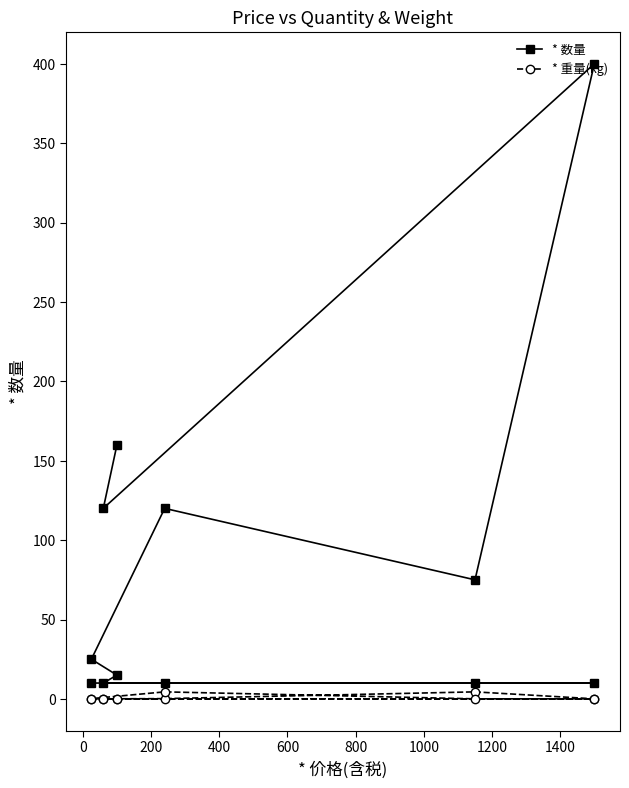

What is the difference between the maximum and minimum values in the * 重量(kg) series?

4.4